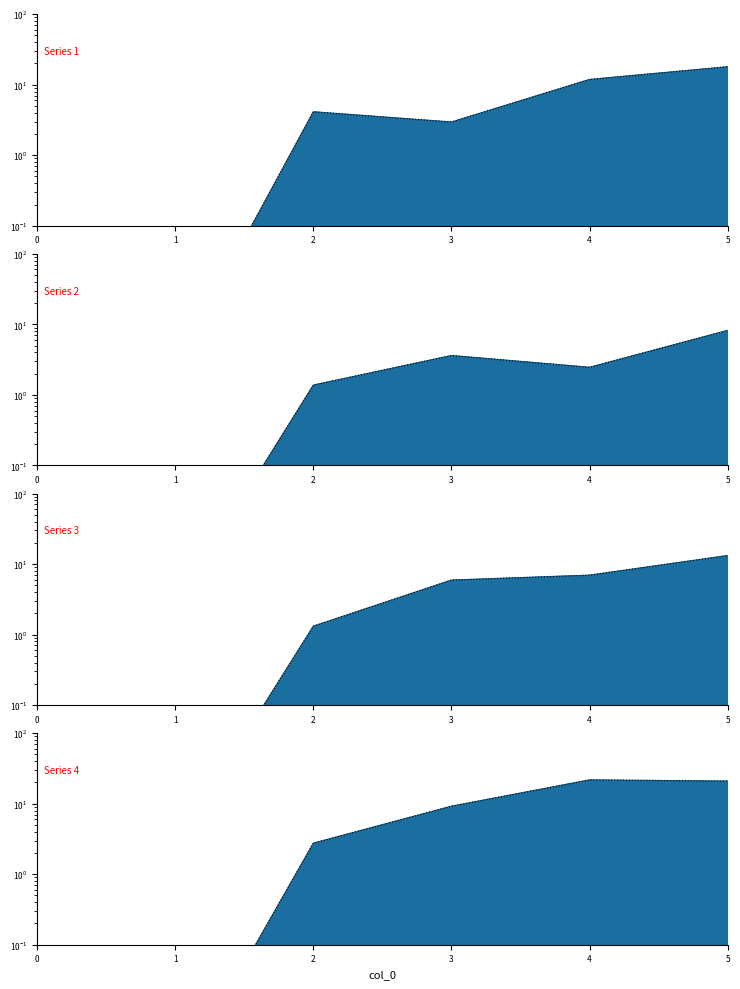

Rank the series at 0 from lowest to highest value.

1, 2, 3, 4